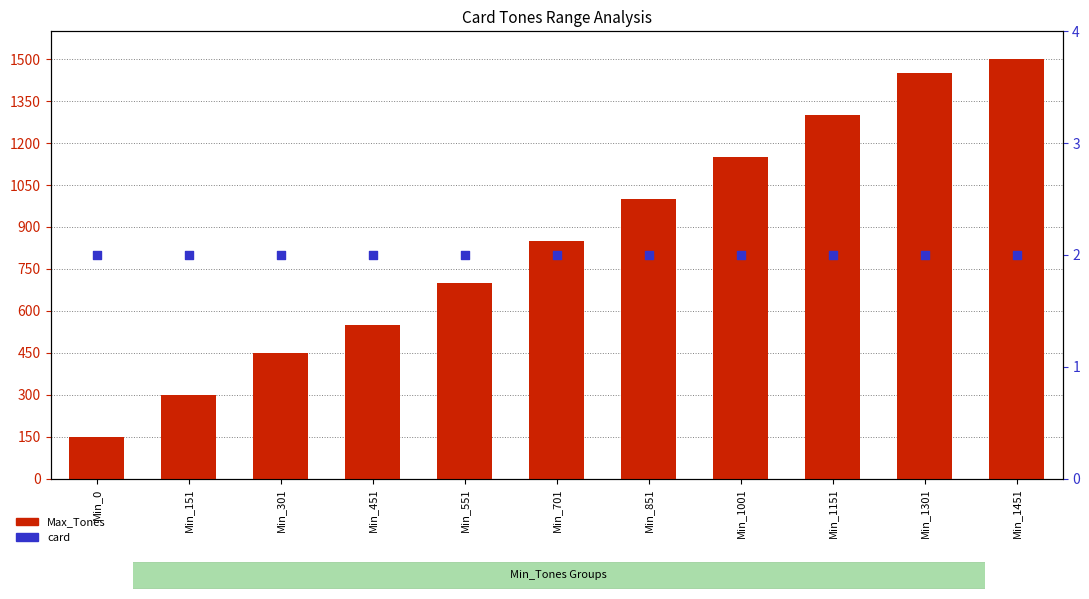

At how many categories does at least one series exceed 383?

9